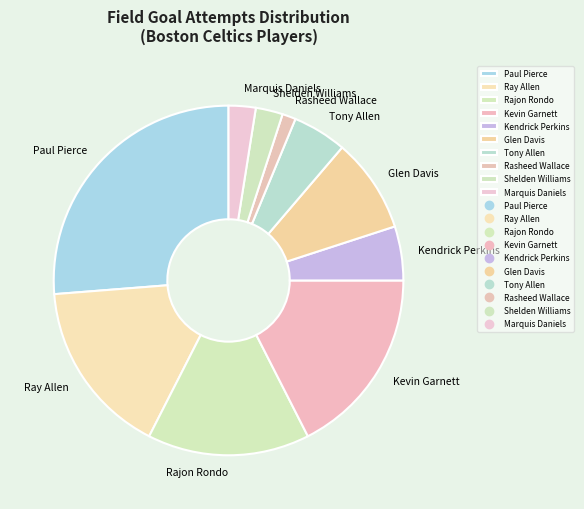

How many segments does this pie chart have?

10